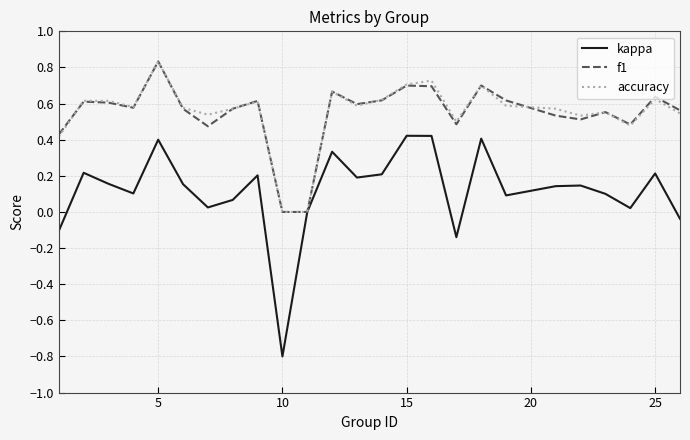

Which series has the widest spread of values?

kappa